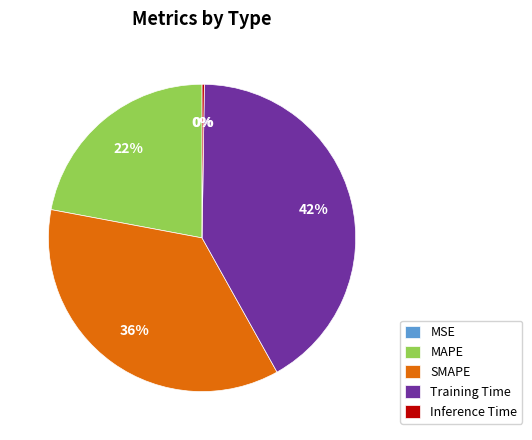

Is it true that MAPE is 22% of the pie?

True